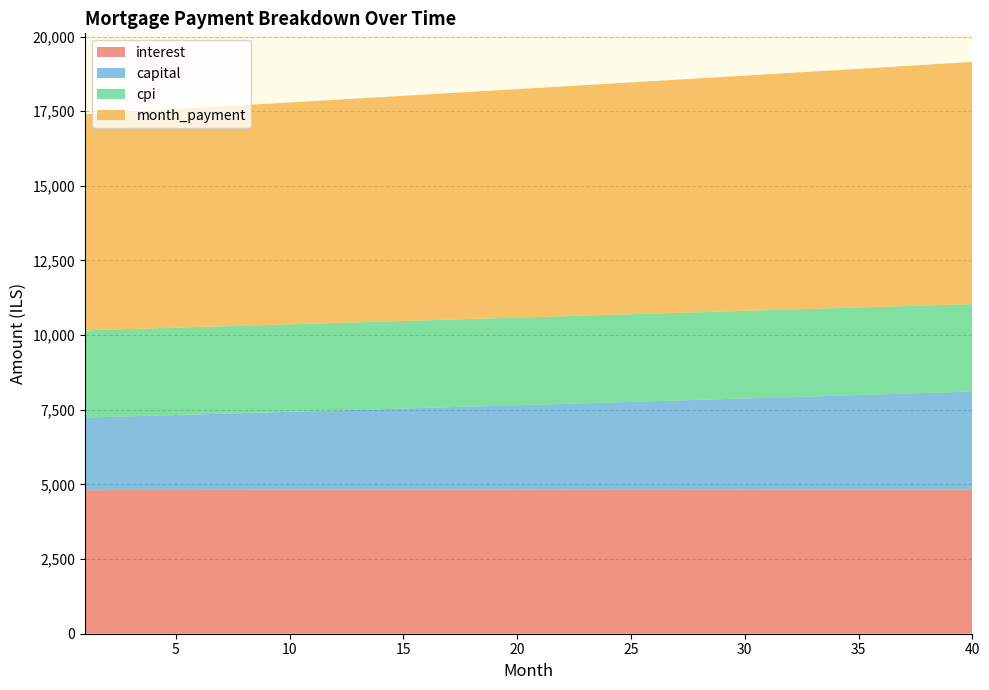

Reading left to right, transcribe all the data shown in this chart.

interest: 1=4805.6	2=4808.0	3=4810.2	4=4812.3	5=4814.4	6=4816.4	7=4818.3	8=4820.1	9=4821.8	10=4823.4	11=4824.9	12=4826.4	13=4827.7	14=4829.0	15=4830.1	16=4831.2	17=4832.1	18=4833.0	19=4833.8	20=4834.4	21=4835.0	22=4835.4	23=4835.8	24=4836.0	25=4836.2	26=4836.2	27=4836.1	28=4836.0	29=4835.7	30=4835.3	31=4834.7	32=4834.1	33=4833.3	34=4832.5	35=4831.5	36=4830.4	37=4829.2	38=4827.8	39=4826.3	40=4824.8
capital: 1=2434.5	2=2453.3	3=2472.3	4=2491.4	5=2510.6	6=2530.0	7=2549.5	8=2569.2	9=2589.1	10=2609.1	11=2629.2	12=2649.5	13=2670.0	14=2690.6	15=2711.4	16=2732.3	17=2753.4	18=2774.7	19=2796.1	20=2817.7	21=2839.4	22=2861.4	23=2883.5	24=2905.7	25=2928.2	26=2950.8	27=2973.6	28=2996.5	29=3019.7	30=3043.0	31=3066.5	32=3090.2	33=3114.0	34=3138.1	35=3162.3	36=3186.7	37=3211.3	38=3236.1	39=3261.1	40=3286.3
cpi: 1=2918.1	2=2919.4	3=2920.7	4=2922.0	5=2923.2	6=2924.3	7=2925.4	8=2926.5	9=2927.4	10=2928.4	11=2929.2	12=2930.1	13=2930.8	14=2931.5	15=2932.2	16=2932.7	17=2933.3	18=2933.7	19=2934.1	20=2934.5	21=2934.8	22=2935.0	23=2935.1	24=2935.2	25=2935.2	26=2935.2	27=2935.1	28=2934.9	29=2934.6	30=2934.3	31=2933.9	32=2933.5	33=2933.0	34=2932.4	35=2931.7	36=2930.9	37=2930.1	38=2929.2	39=2928.3	40=2927.2
month_payment: 1=7240.2	2=7261.3	3=7282.5	4=7303.7	5=7325.0	6=7346.4	7=7367.8	8=7389.3	9=7410.8	10=7432.5	11=7454.1	12=7475.9	13=7497.7	14=7519.6	15=7541.5	16=7563.5	17=7585.5	18=7607.7	19=7629.9	20=7652.1	21=7674.4	22=7696.8	23=7719.3	24=7741.8	25=7764.4	26=7787.0	27=7809.7	28=7832.5	29=7855.3	30=7878.2	31=7901.2	32=7924.3	33=7947.4	34=7970.6	35=7993.8	36=8017.1	37=8040.5	38=8064.0	39=8087.5	40=8111.1